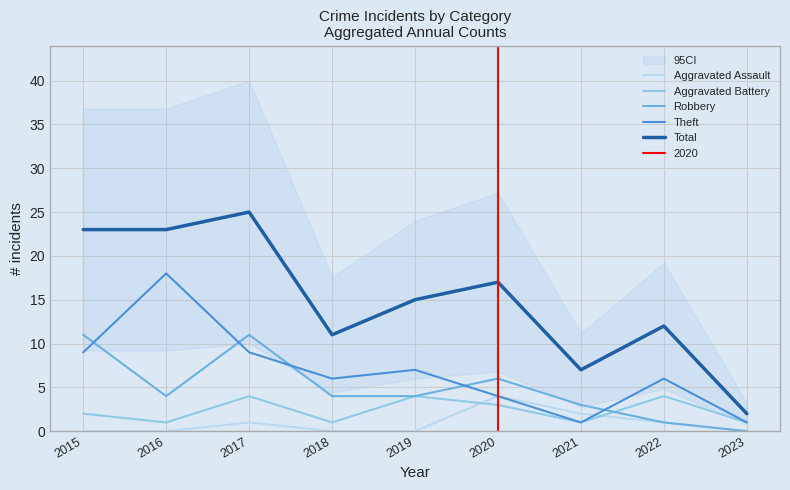

What value does the Aggravated Battery series have at 2017?

4